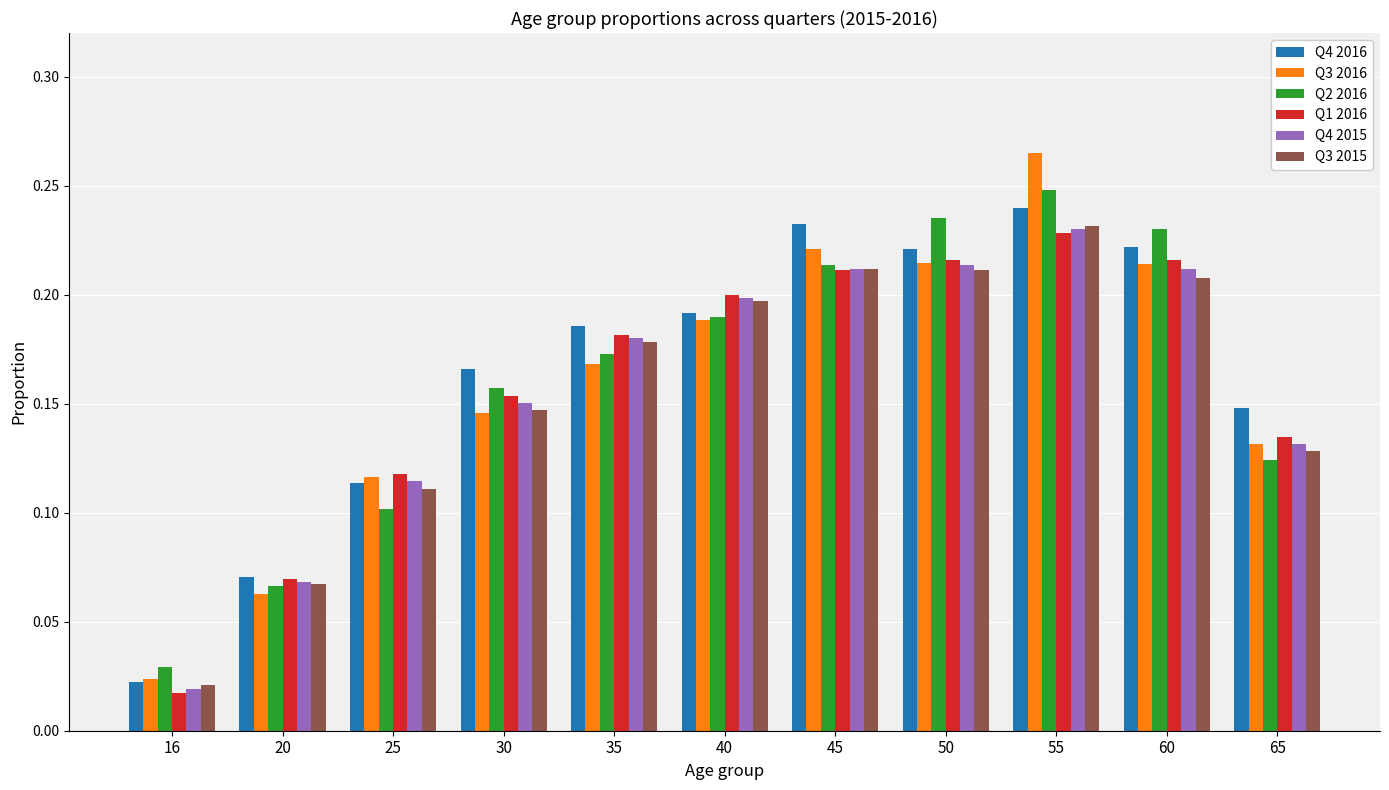

At which label does Q2 2016 reach its peak?

55